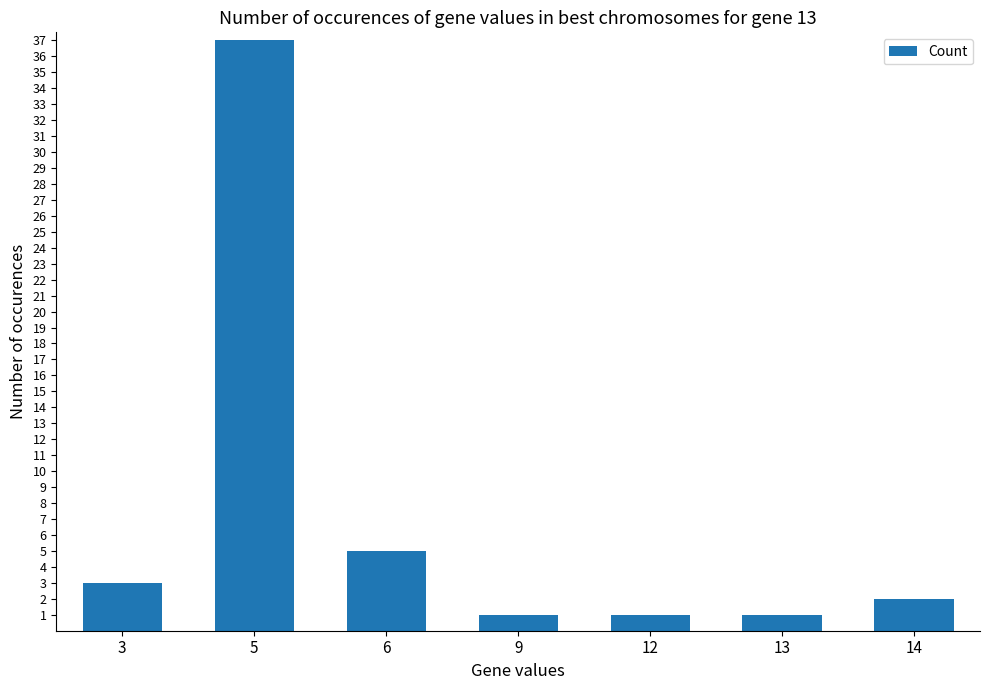

Does the chart contain any negative values?

No